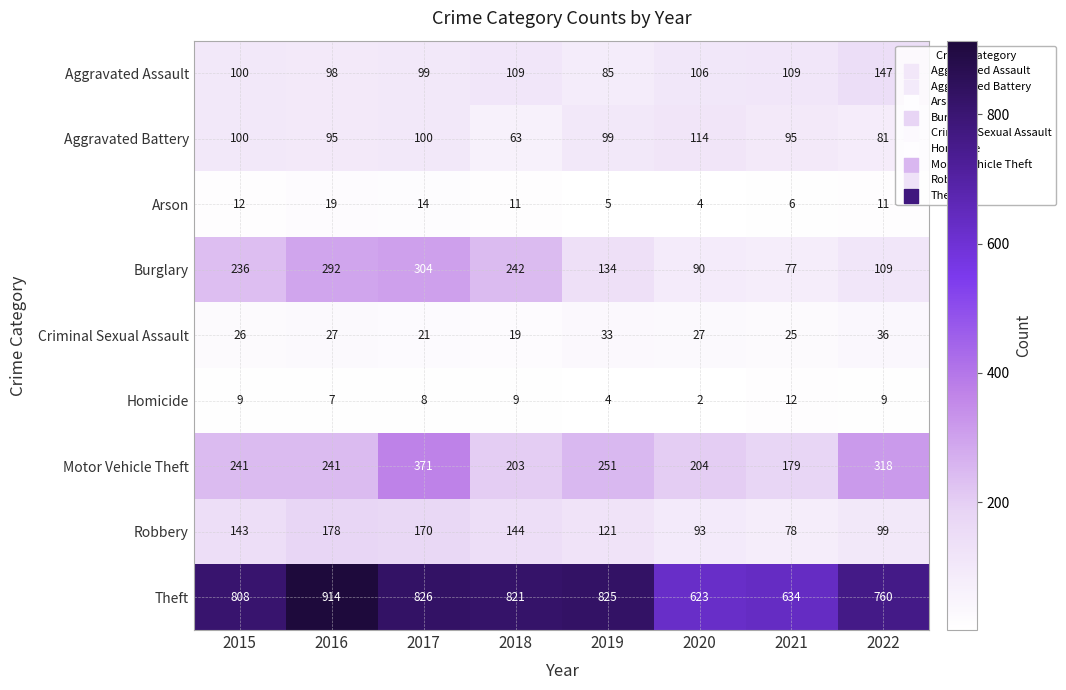

Rank the series by their maximum value, from highest to lowest.

Theft, Motor Vehicle Theft, Burglary, Robbery, Aggravated Assault, Aggravated Battery, Criminal Sexual Assault, Arson, Homicide